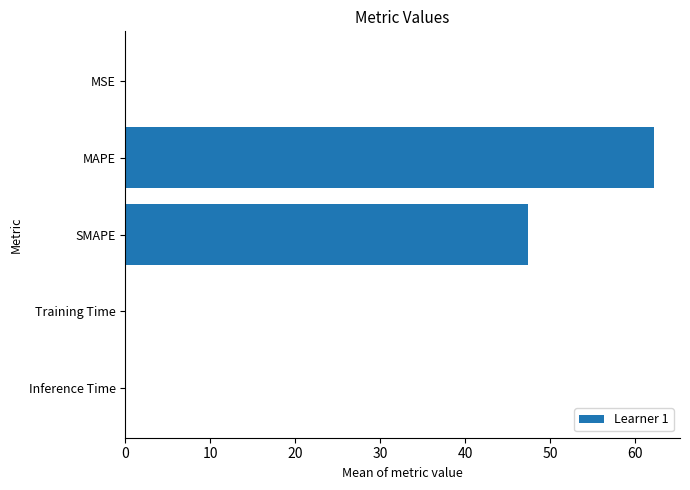

What is the sum of all values?

109.6